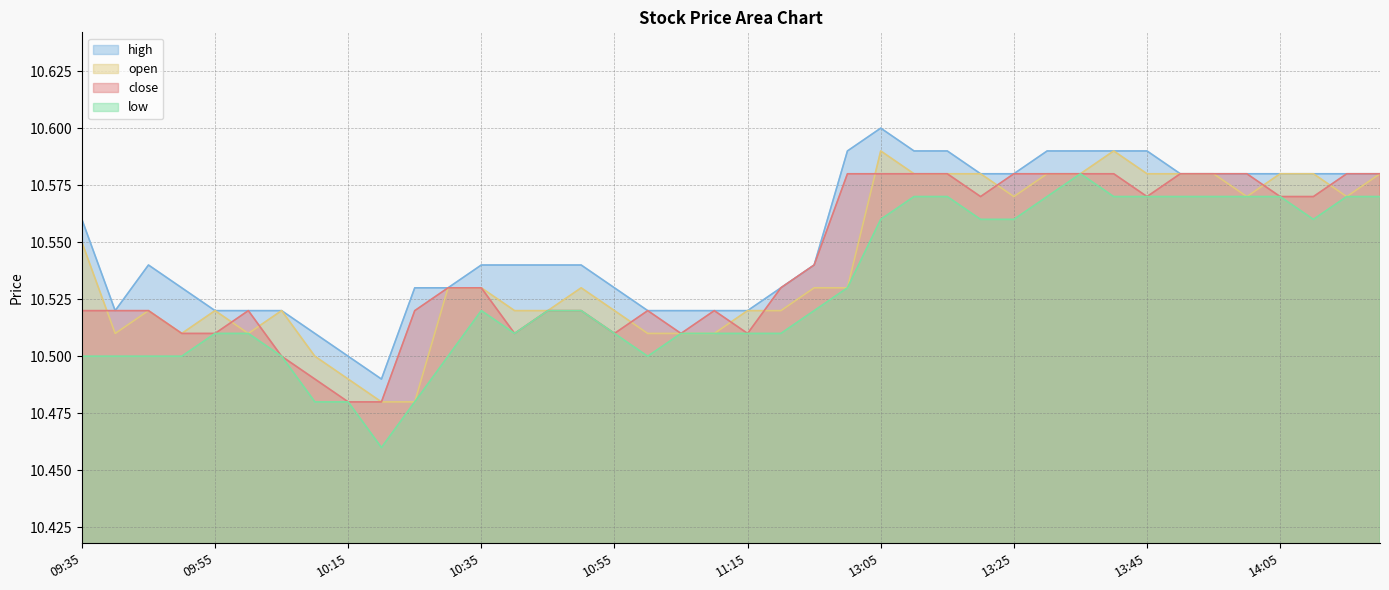

What is the minimum value shown in the chart?

10.5